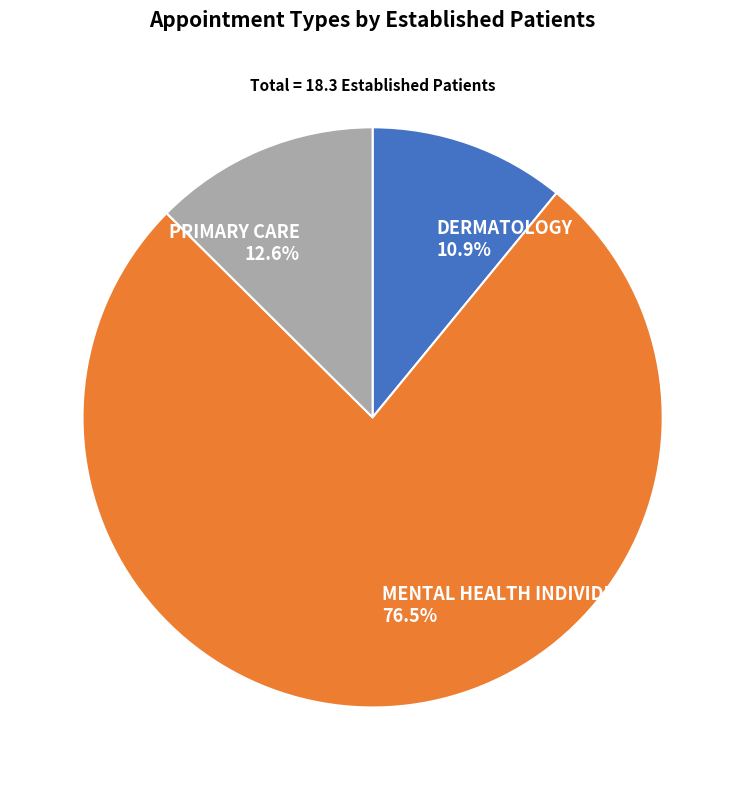

Which slice is the largest?

MENTAL HEALTH INDIVIDUAL